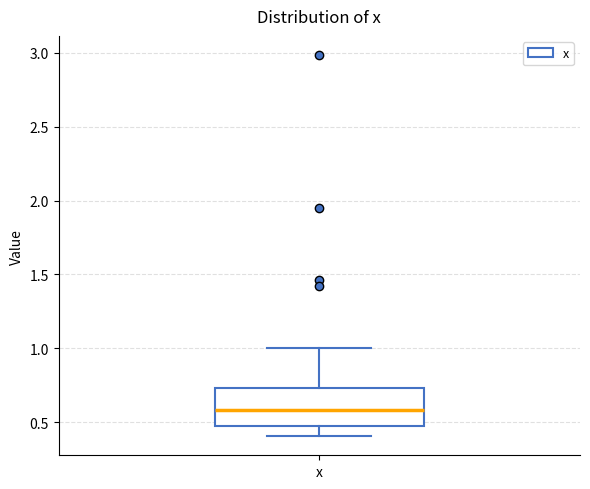

Read this box plot against the y-axis: the position of the median line, the range covered by the box, and the ends of both whiskers. The values are not printed on the chart, so give them approximately, as read against the axis.

median 0.60, box 0.50 to 0.75, whiskers 0.40 to 1.00